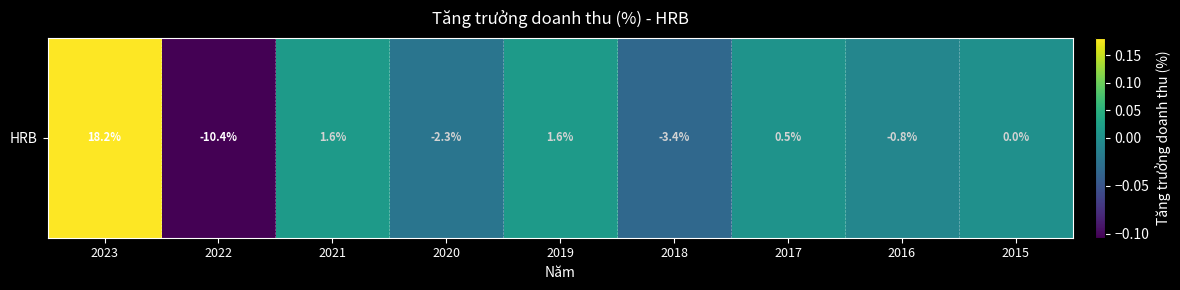

List the labels in order of value, smallest first.

2022, 2018, 2020, 2016, 2015, 2017, 2019, 2021, 2023